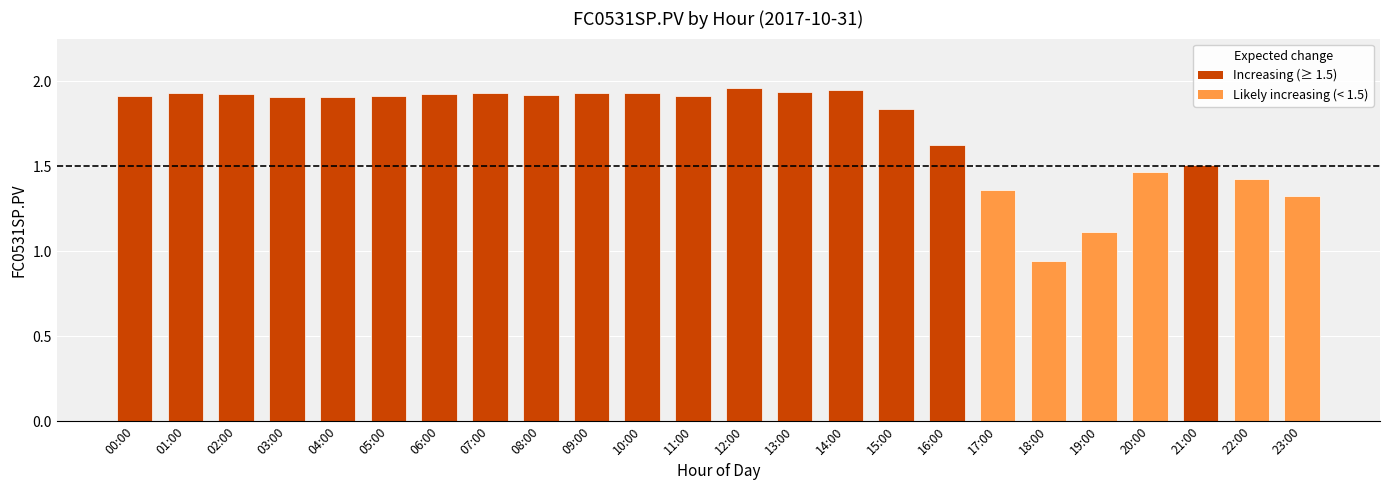

Does the chart contain stacked bars?

No